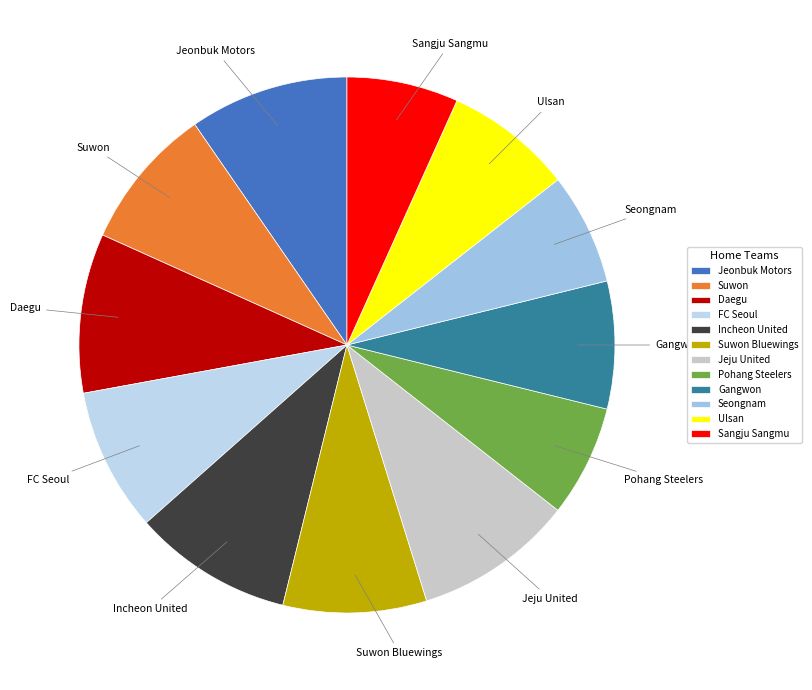

Is it true that Suwon Bluewings is 9% of the pie?

True